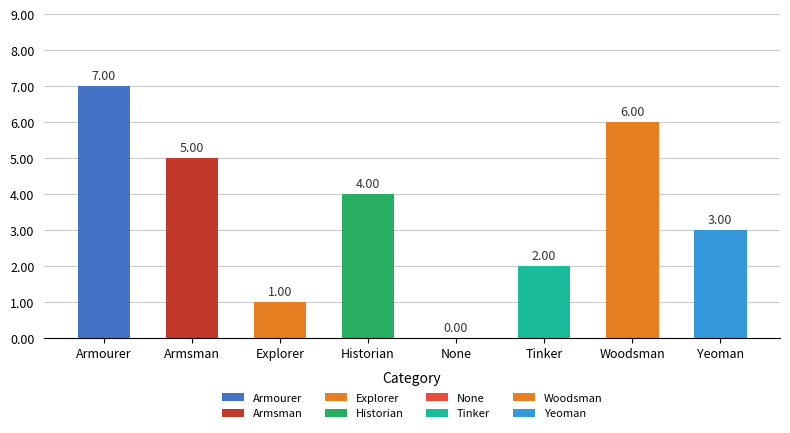

Which has a higher value, None or Tinker?

Tinker